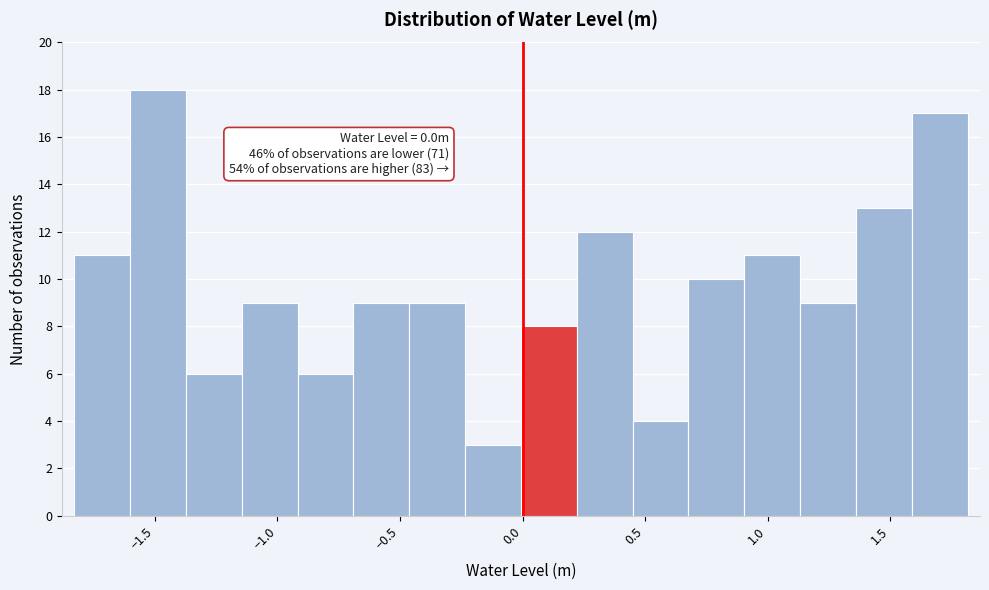

Over which range of the x-axis is the bar tallest?

-1.60 to -1.35